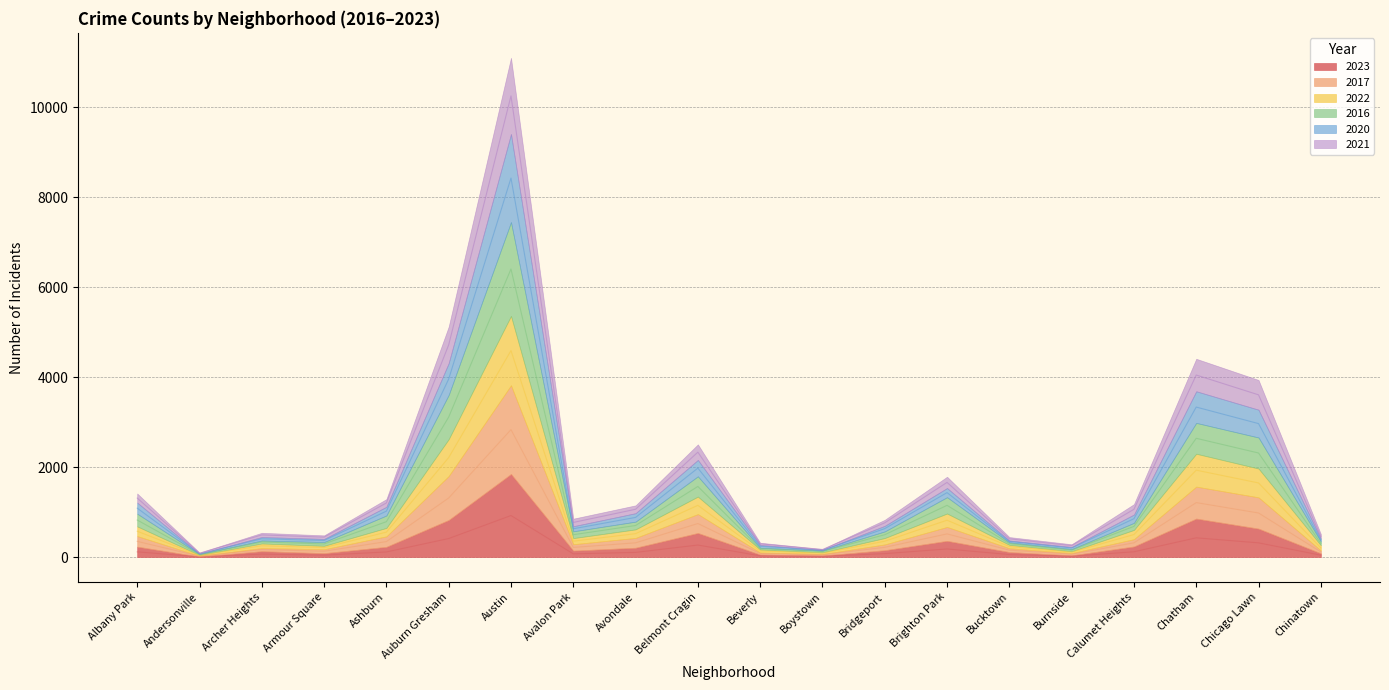

What is the spread (max minus min) of values at Andersonville?

81.0